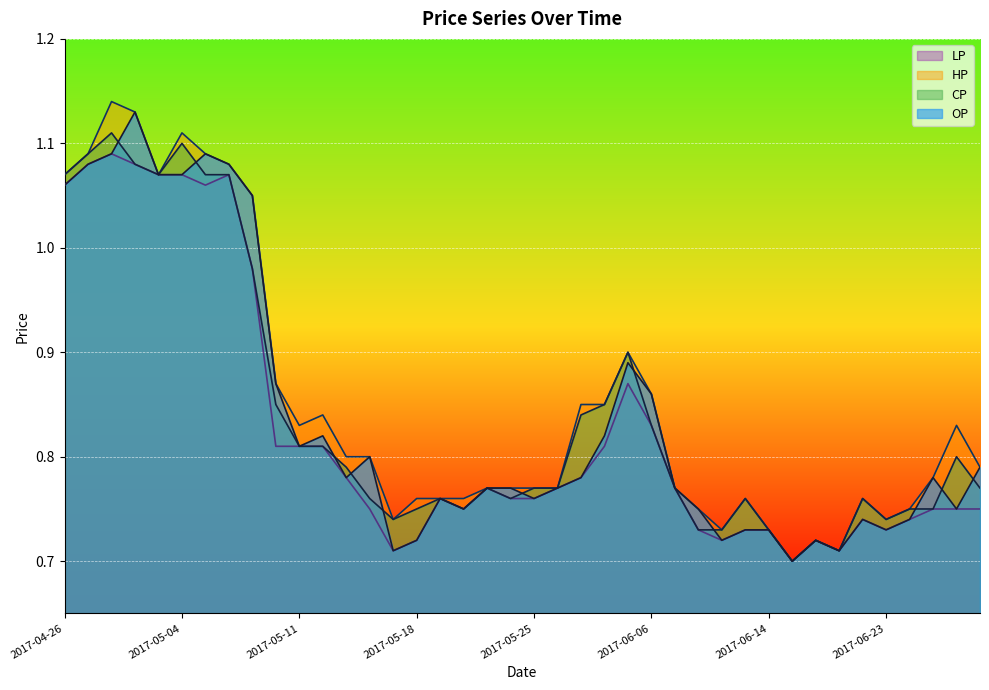

What are all the series names shown in the legend?

LP, HP, CP, OP